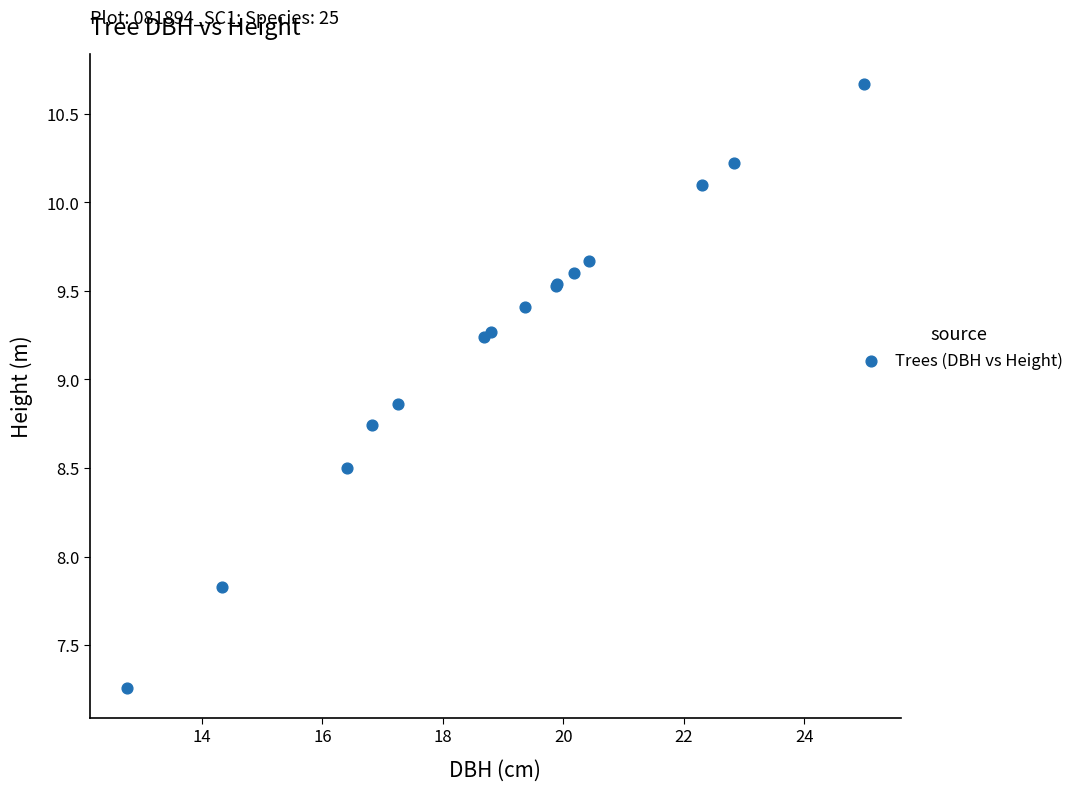

What Y value in the scatter plot is closest to 8?

7.8